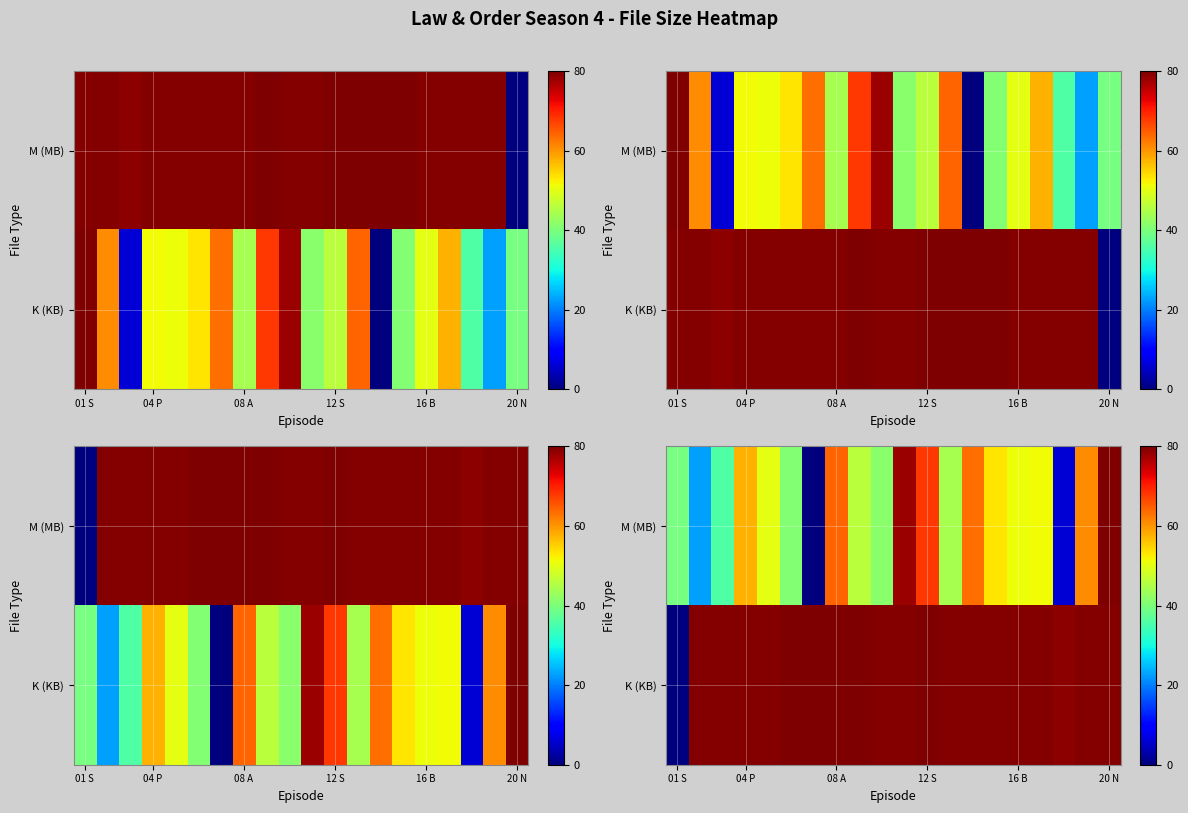

What is the difference between the highest and lowest values at 01 S?

39.5